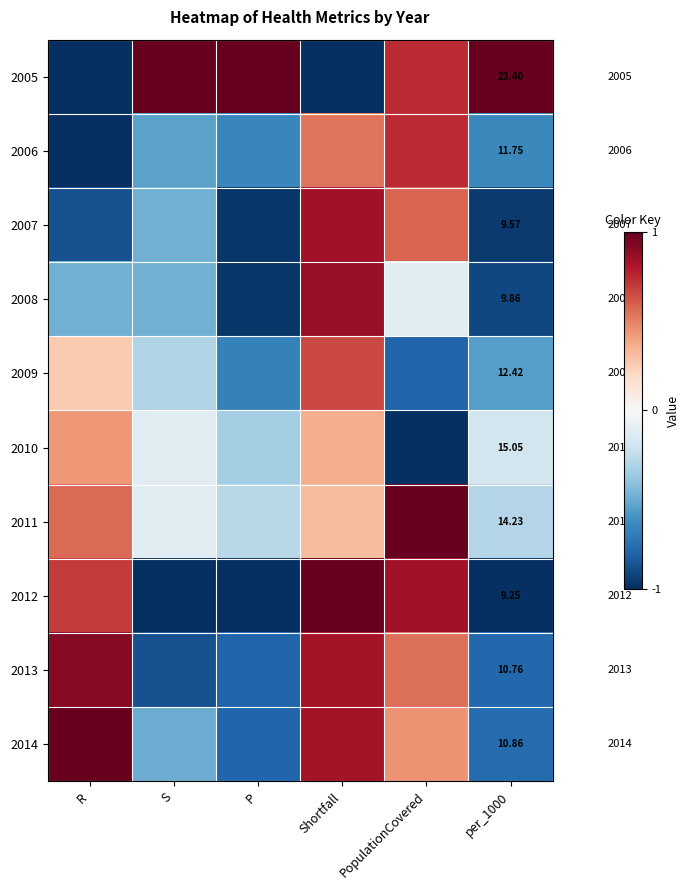

What is the sum of the 2006 values at per_1000 and P?

-1.3